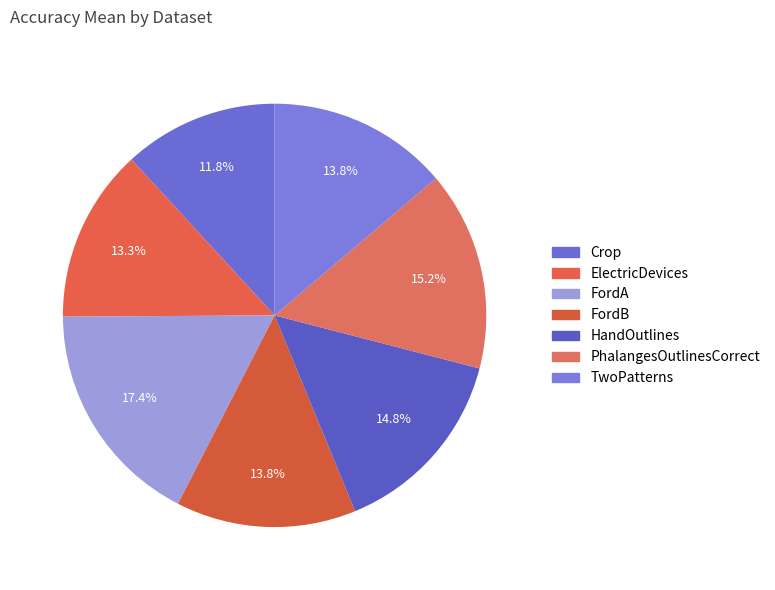

What percentage is the FordB slice, to the nearest percent?

14%